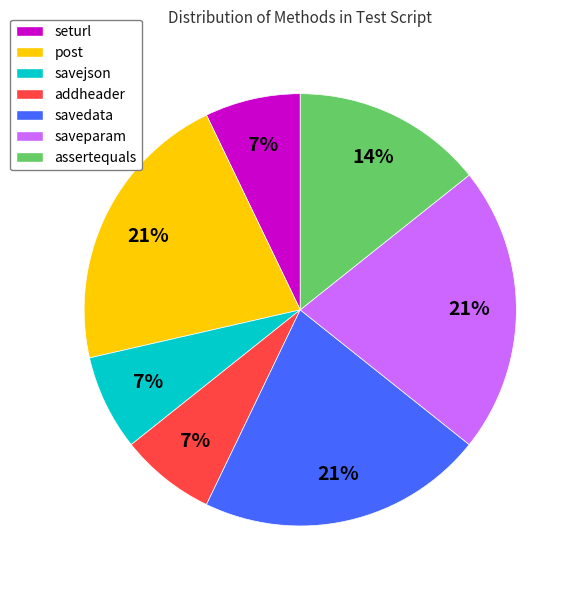

Do savedata and post together represent more than half of the pie?

No